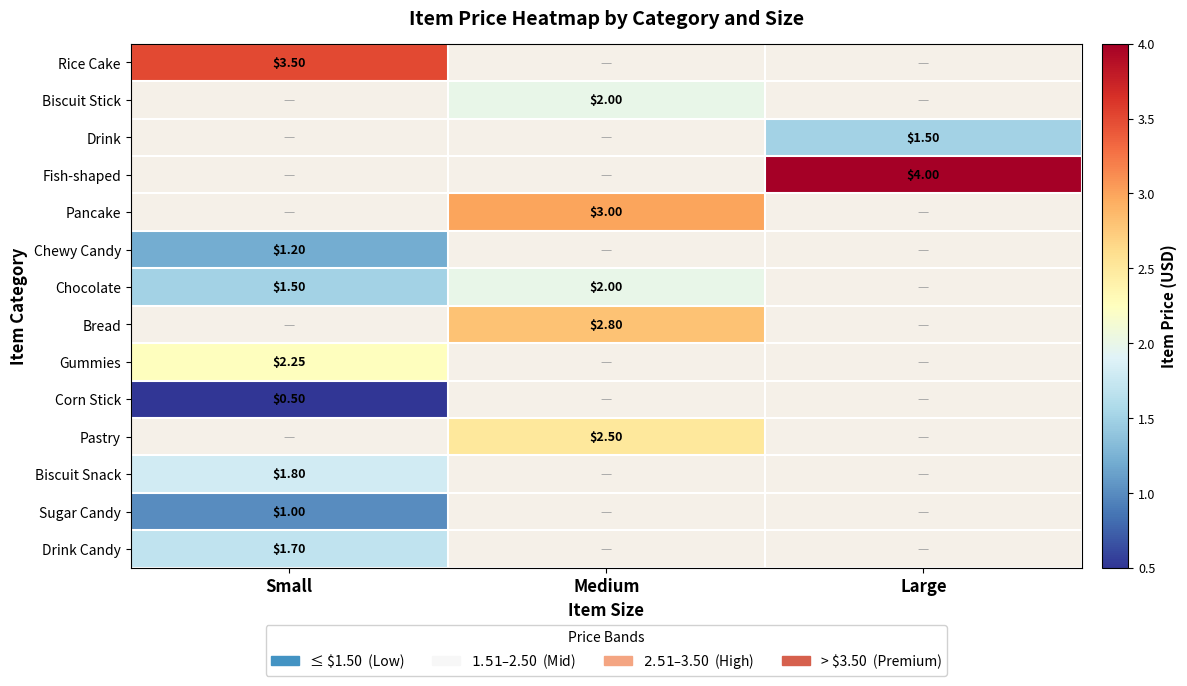

Which has a higher value, Medium or Large?

Large